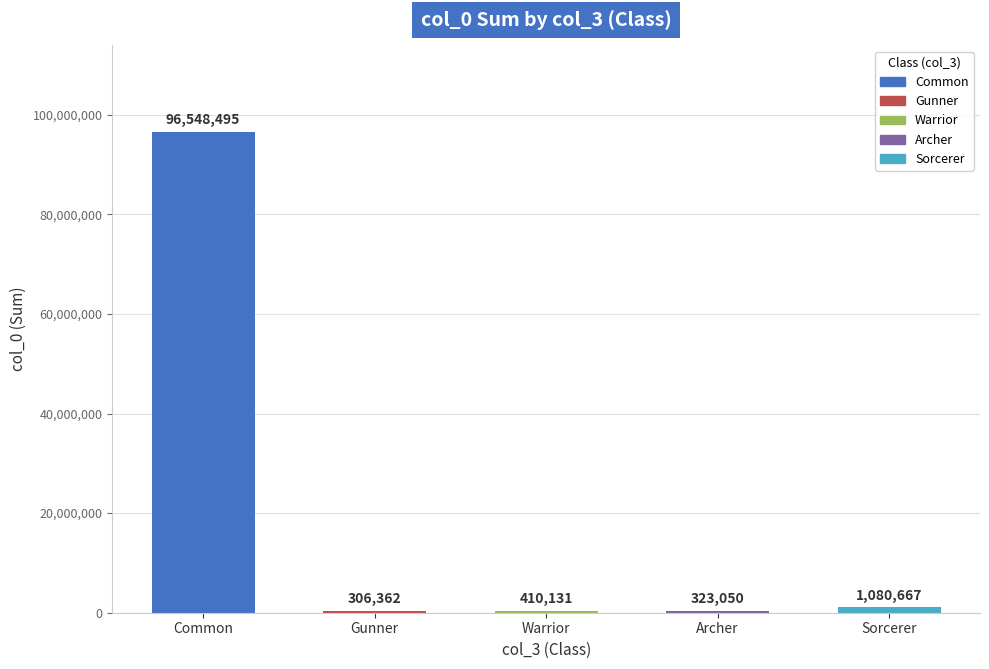

What is the average value?

19733741